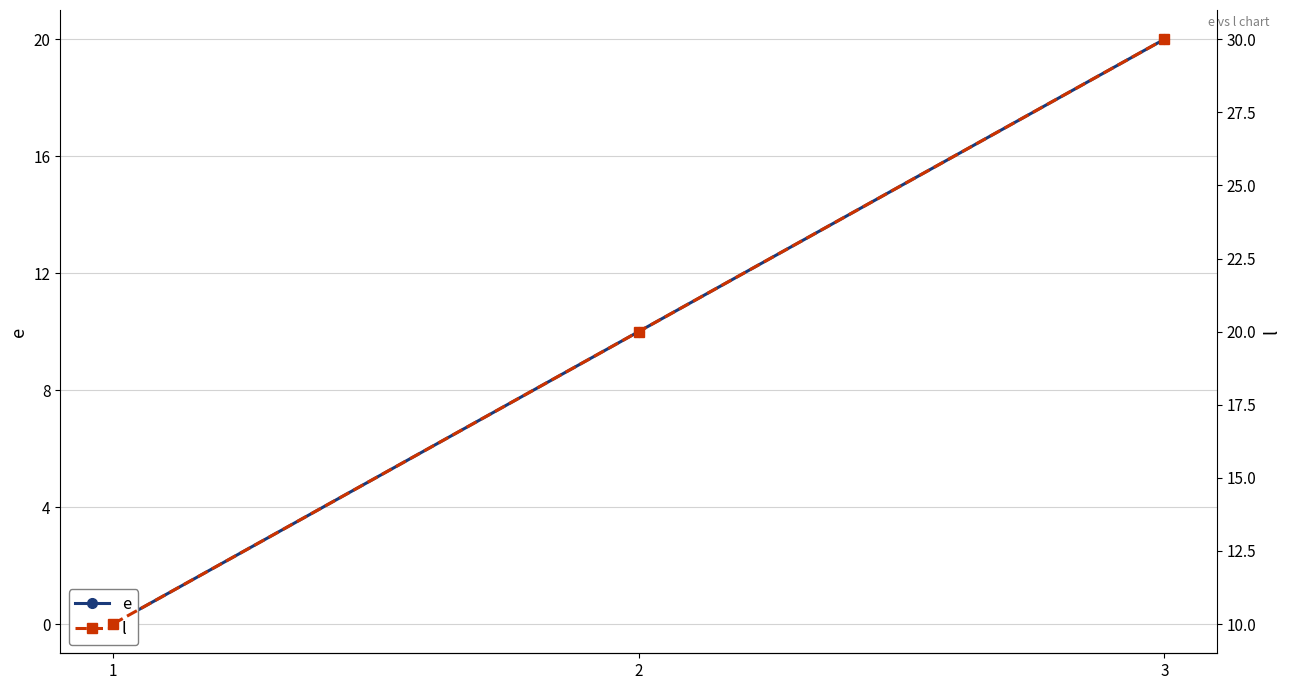

What is the spread (max minus min) of values at 3?

10